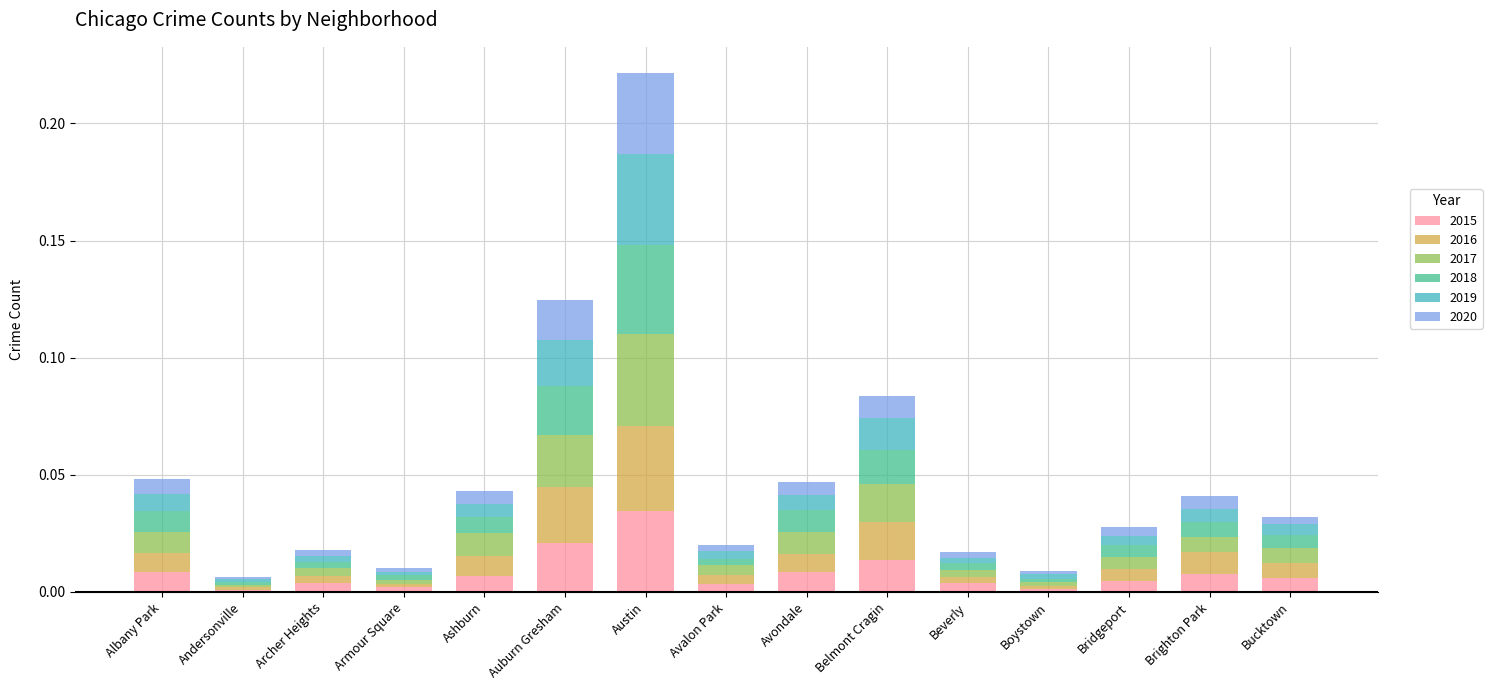

Which category has the highest value in the 2015 series?

Austin